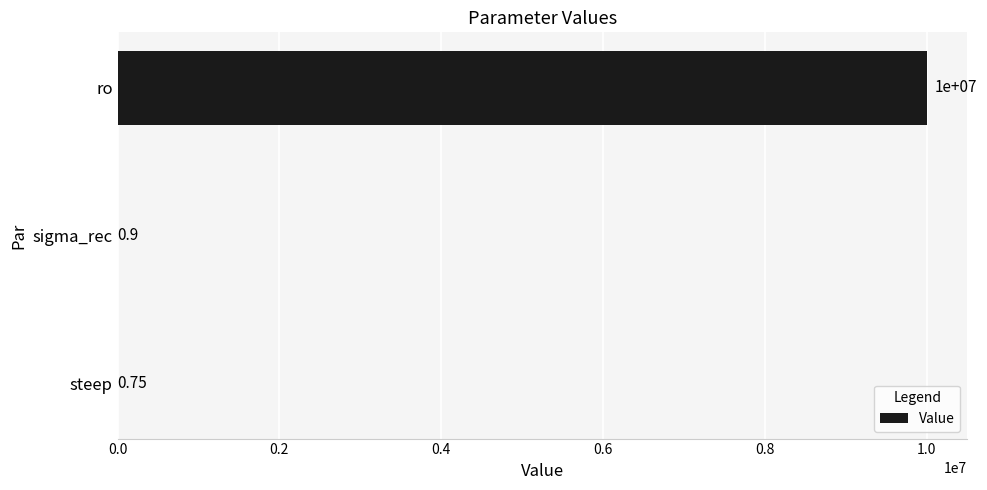

Where is the data nearest to the value 5000000?

sigma_rec